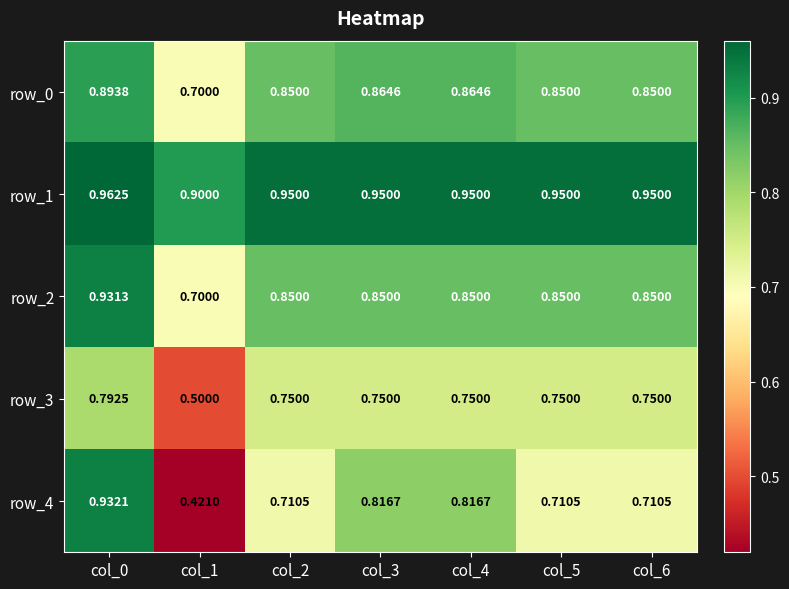

Which category has the lowest value in the row_3 series?

col_1